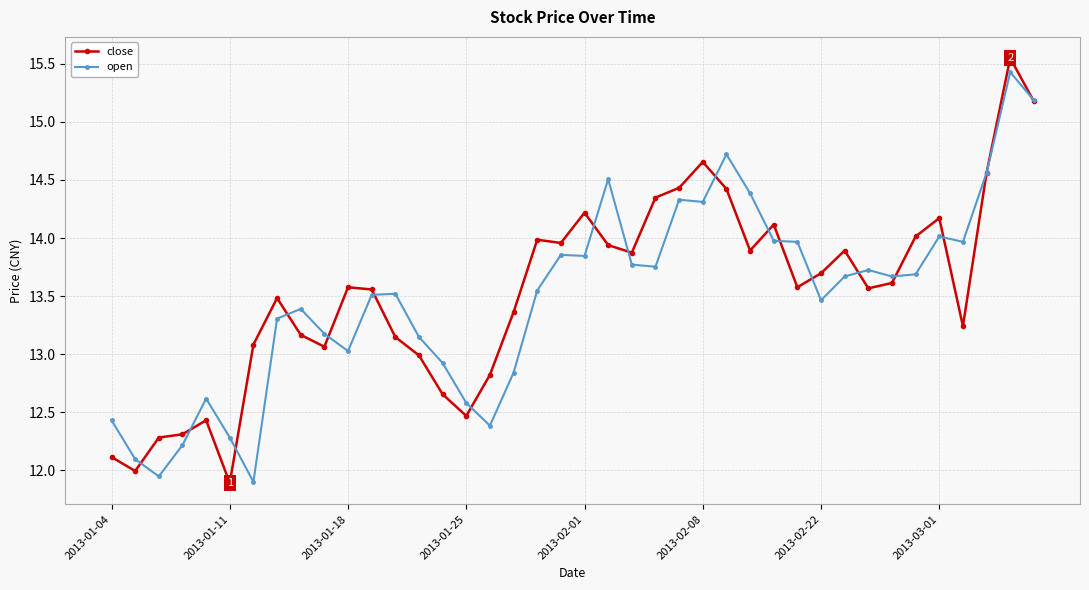

What are all the series names shown in the legend?

close, open